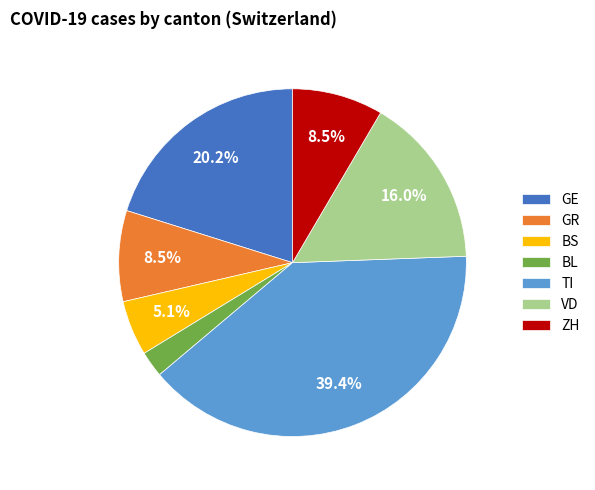

What is the ratio of the value at GE to the value at VD?

1.3